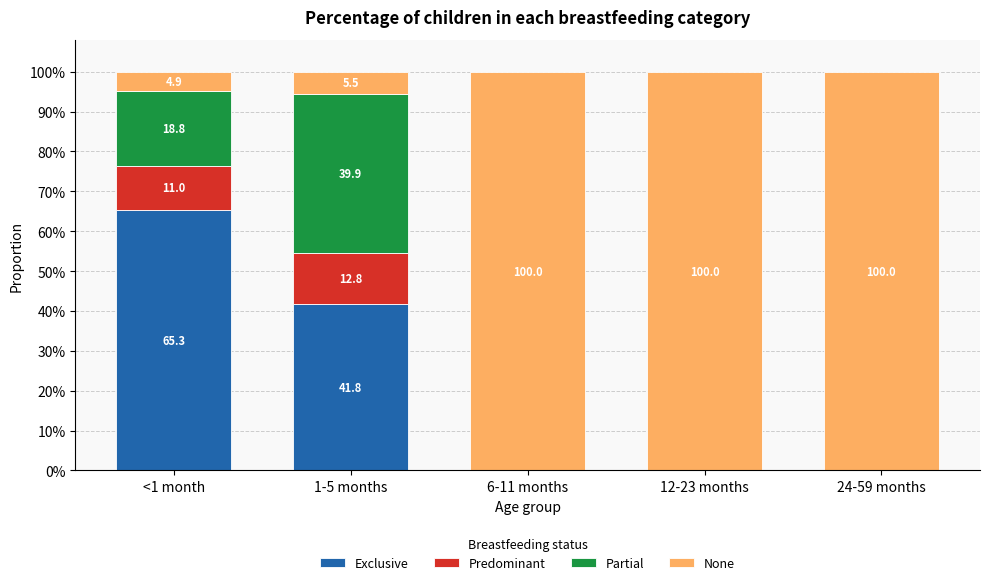

Does the chart contain stacked bars?

Yes